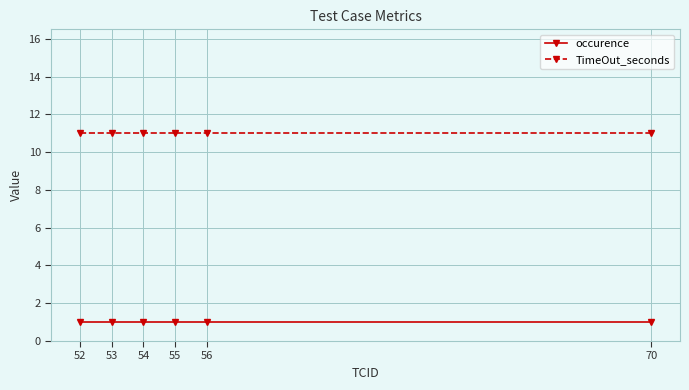

How many lines are shown in the chart?

2